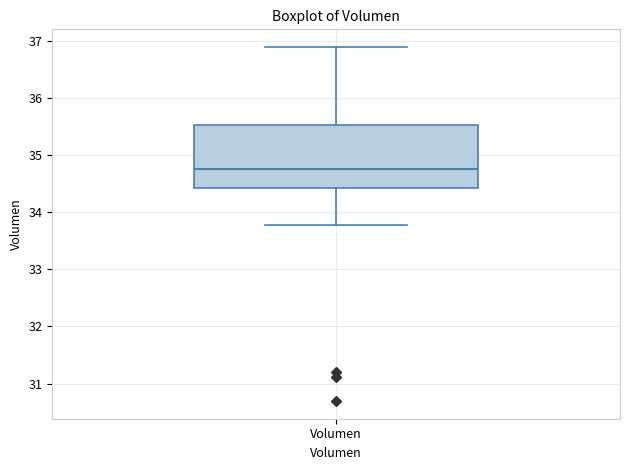

Read this box plot against the y-axis: the position of the median line, the range covered by the box, and the ends of both whiskers. The values are not printed on the chart, so give them approximately, as read against the axis.

median 34.8, box 34.4 to 35.5, whiskers 33.8 to 36.9